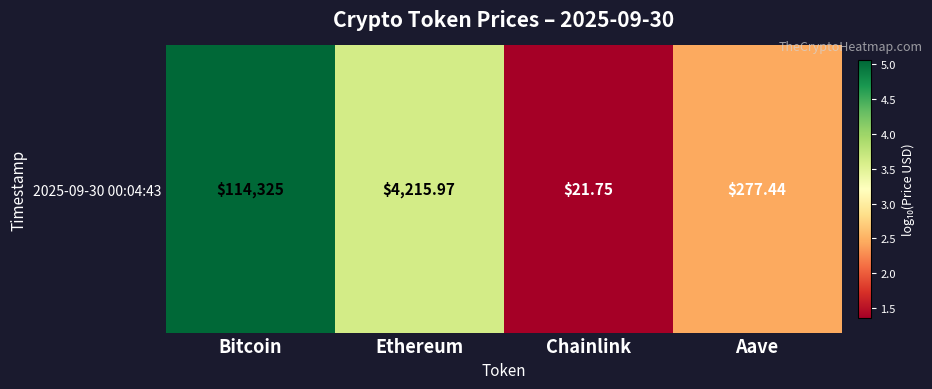

What is the approximate value at Aave?

2.4